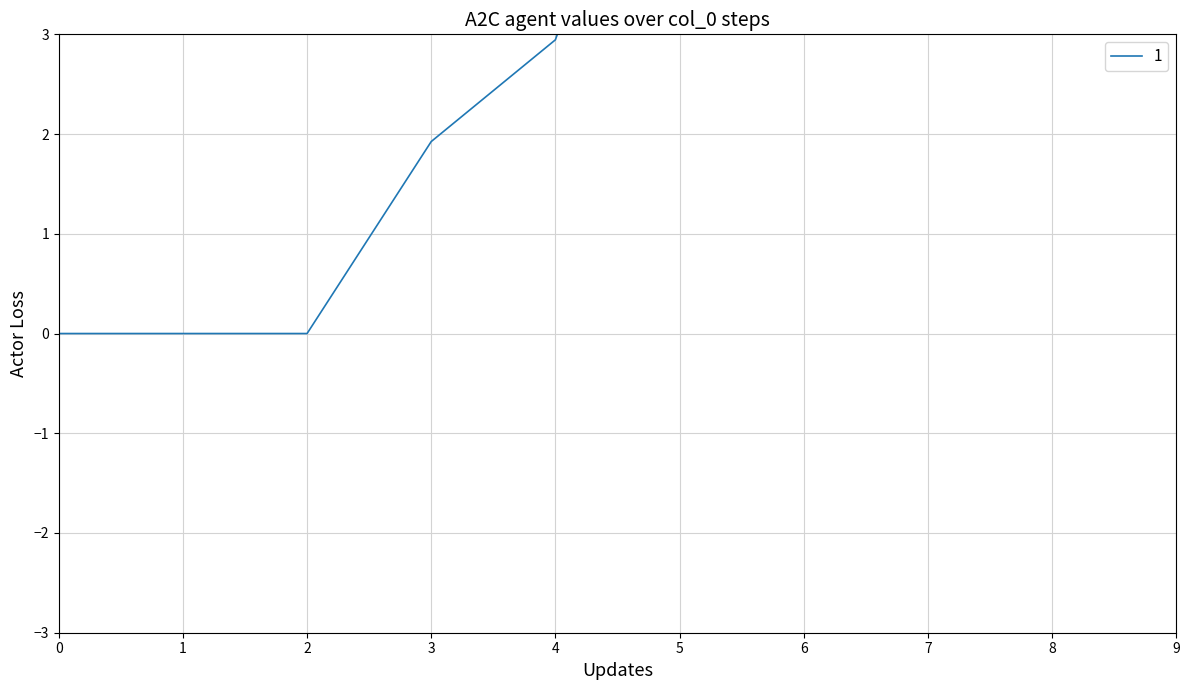

Reading left to right, transcribe all the data shown in this chart.

0.0	0.0	0.0	1.9	2.9	6.4	14.3	10.2	11.7	13.0